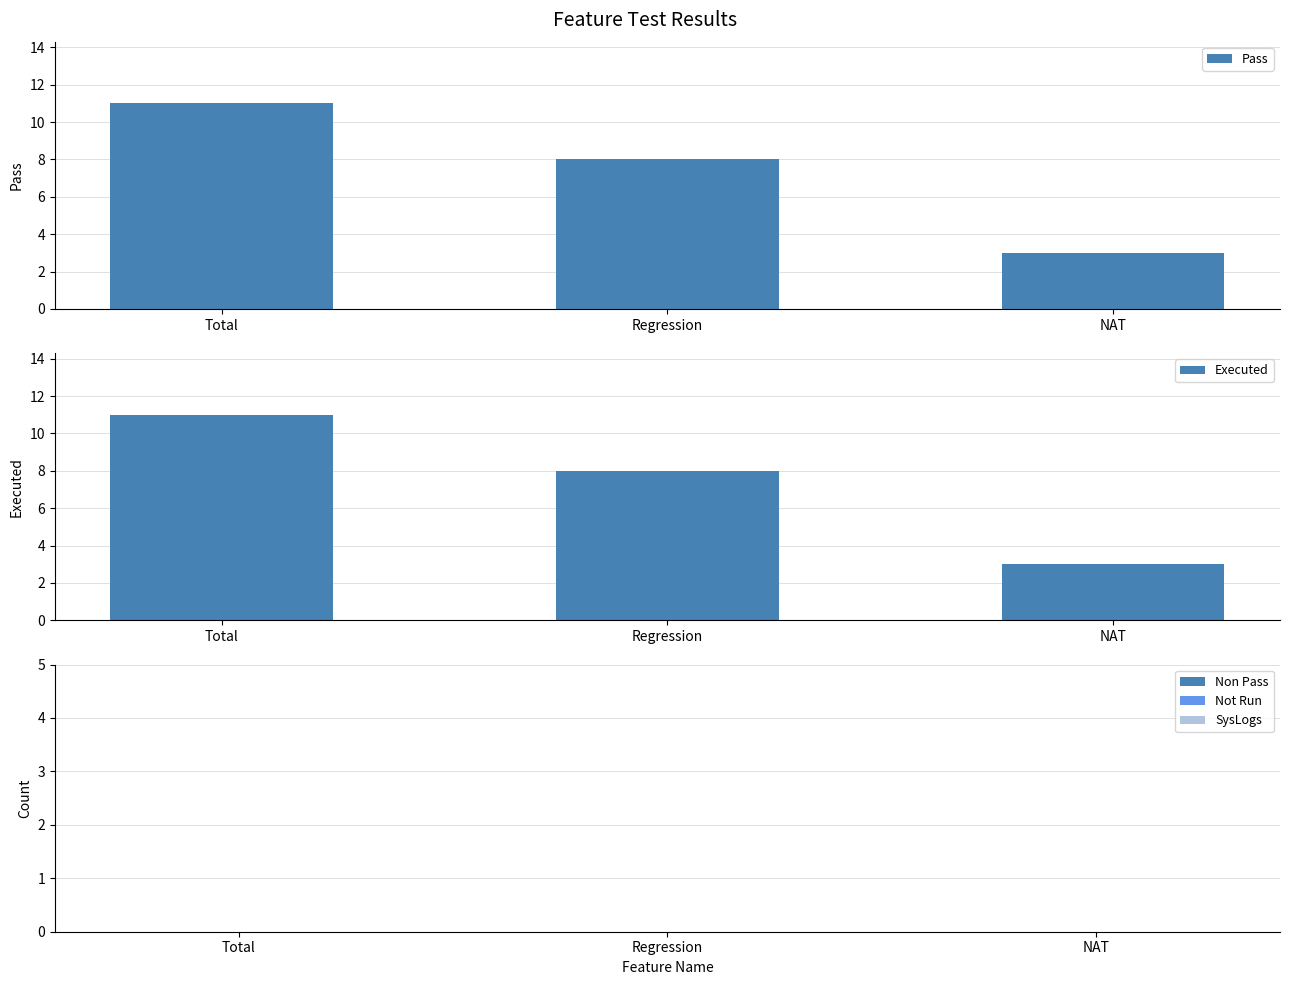

At which label is Non Pass closest to 0?

Total